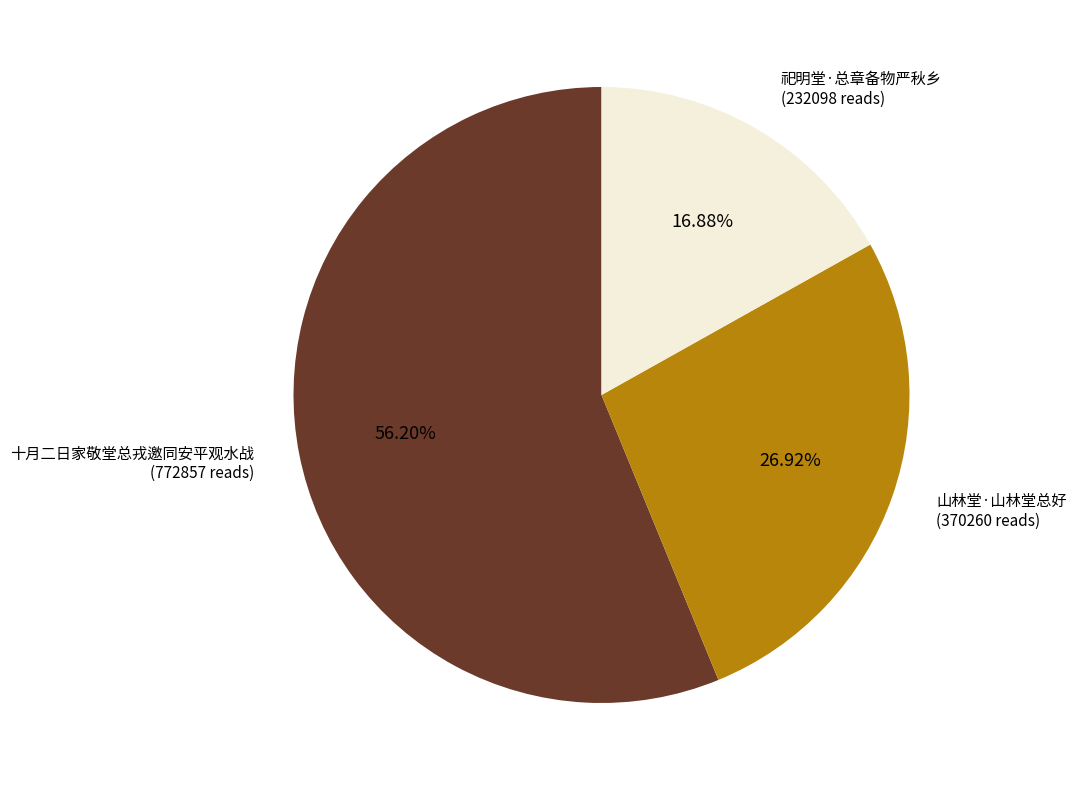

Count the number of slices in the pie.

3